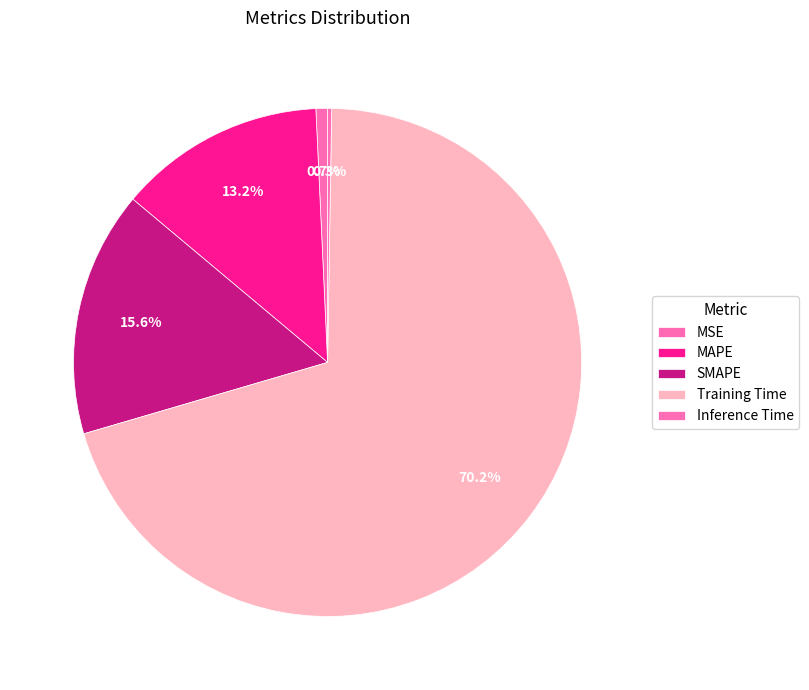

What portion of the pie excludes SMAPE?

84.4%